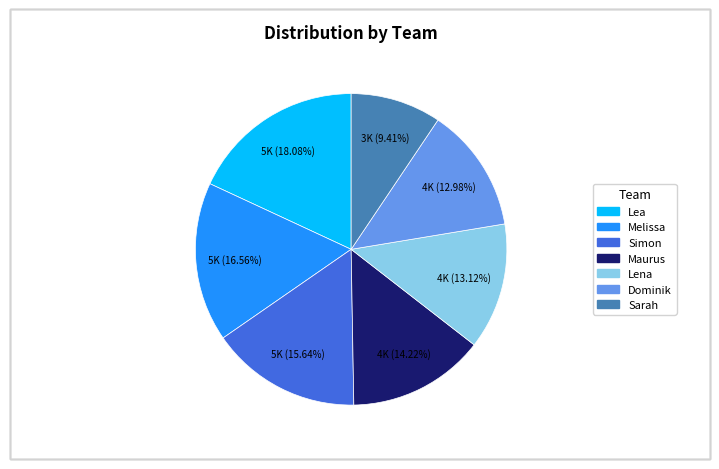

Which category has the smallest portion of the pie?

Sarah